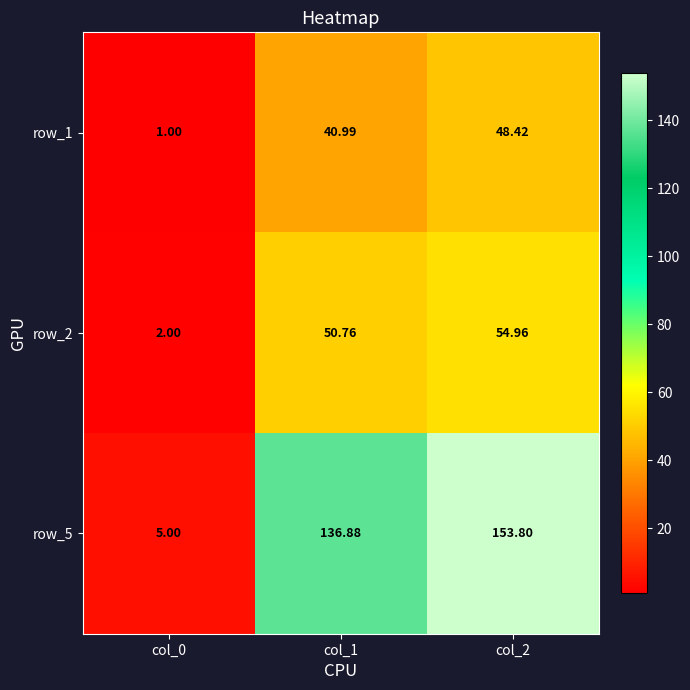

Count the number of data series in this chart.

3